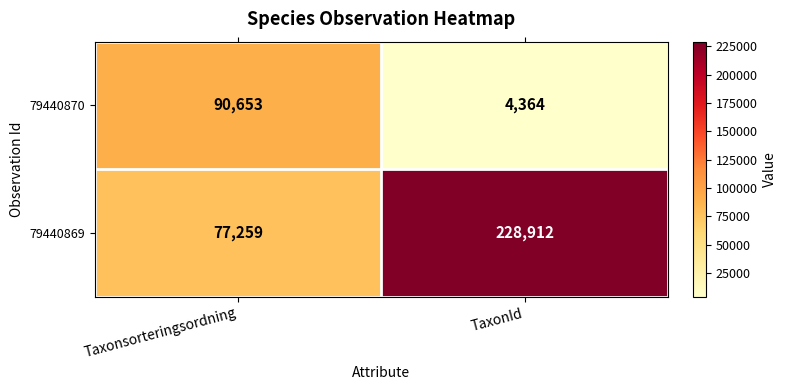

Which category has the lowest value across all series?

TaxonId